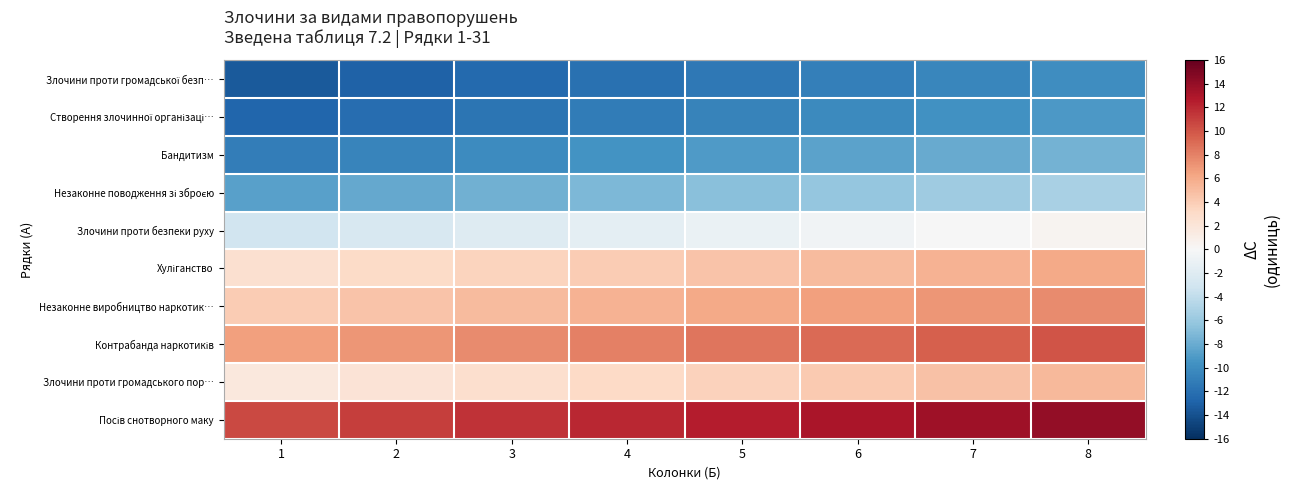

Which series has the widest spread of values?

Злочини проти громадської безп…